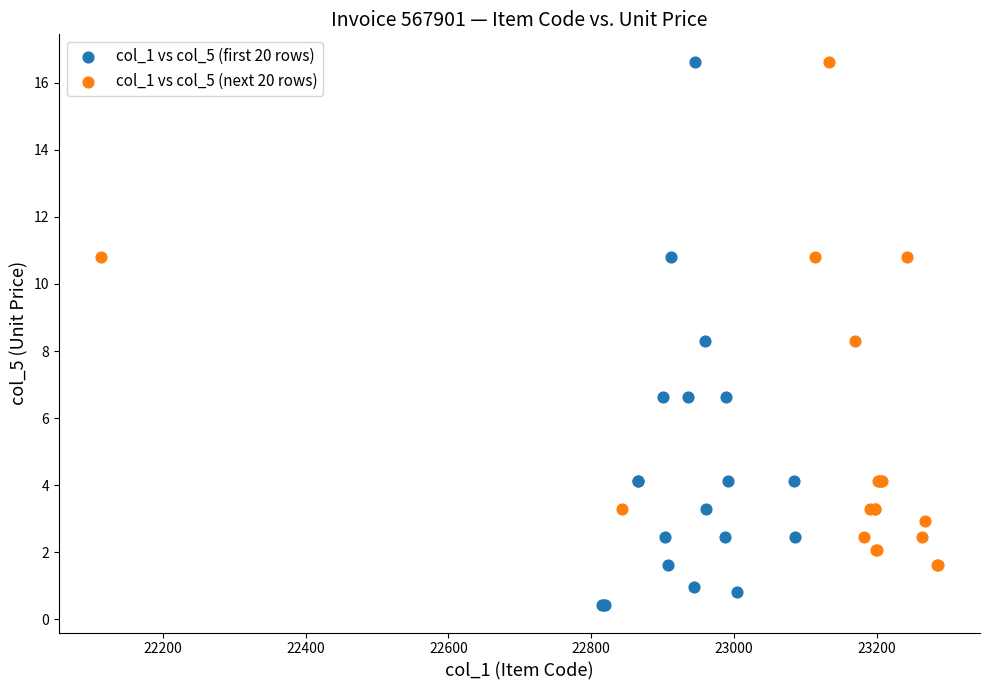

Which series reaches the minimum Y coordinate?

col_1 vs col_5 (first 20 rows)